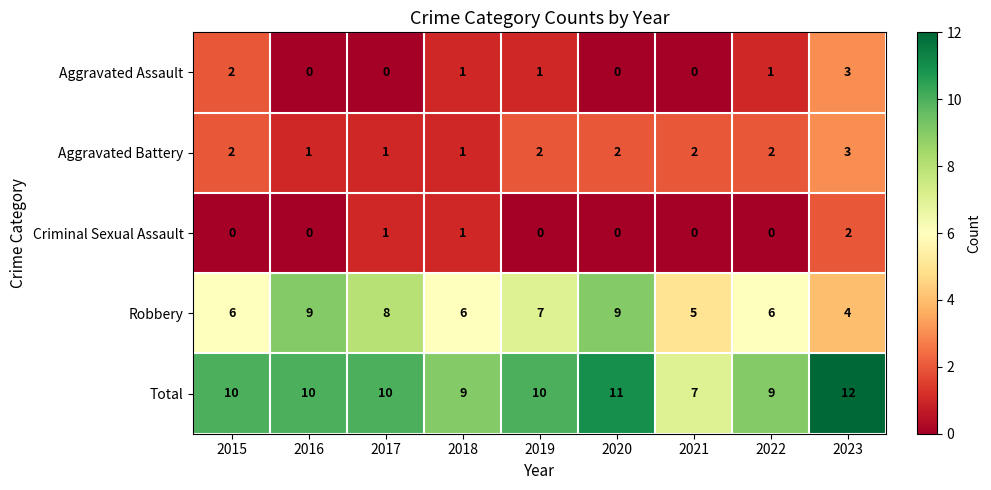

At 2022, list the series in order from smallest to largest.

Criminal Sexual Assault, Aggravated Assault, Aggravated Battery, Robbery, Total